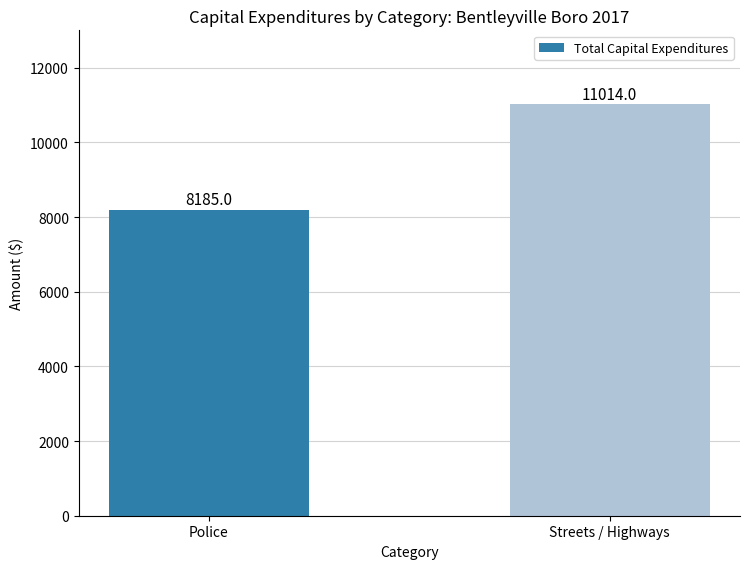

How many data points are less than 11014?

1